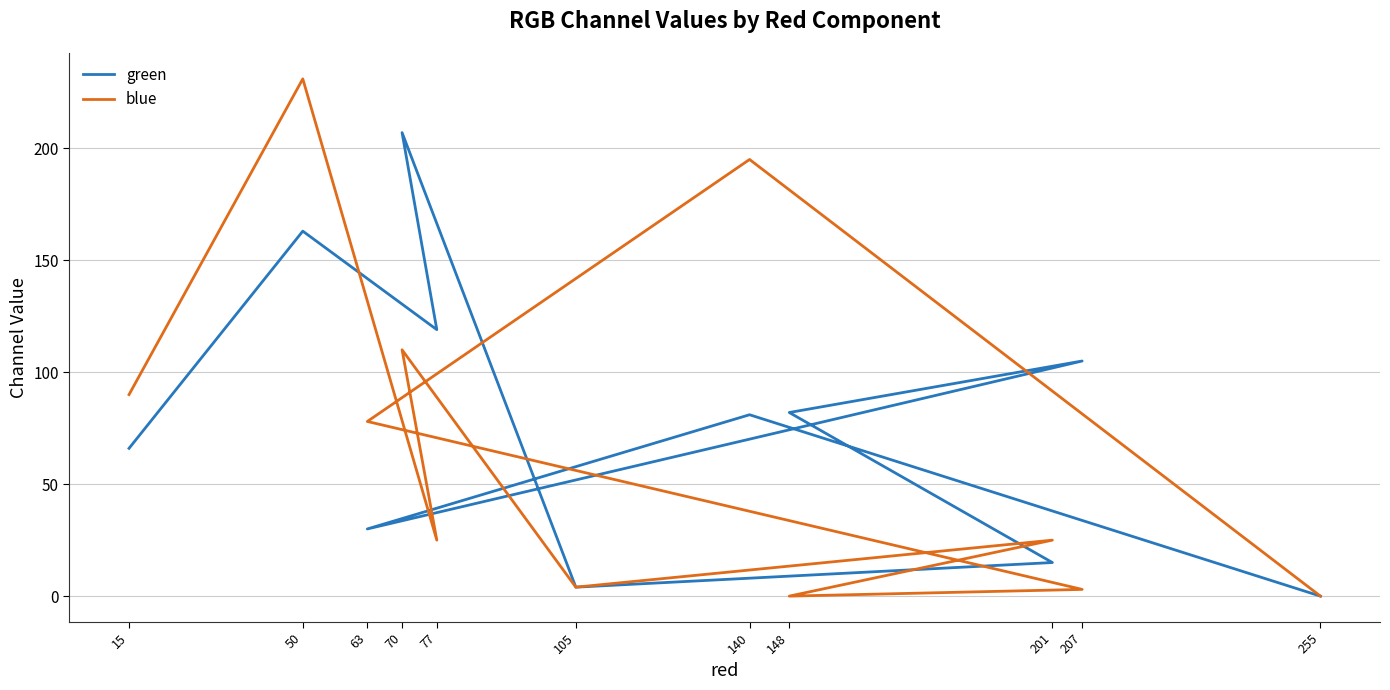

At how many categories does at least one series exceed 195?

2